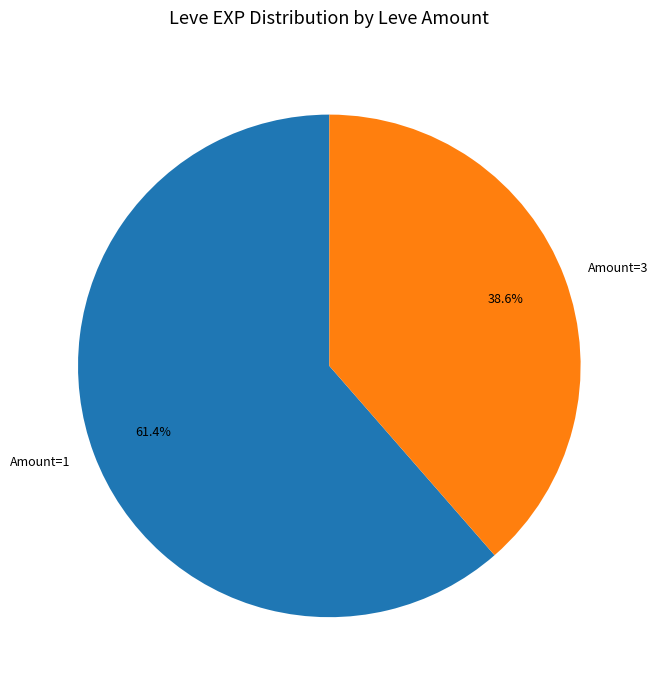

Does Amount=3 represent more than half of the total?

No